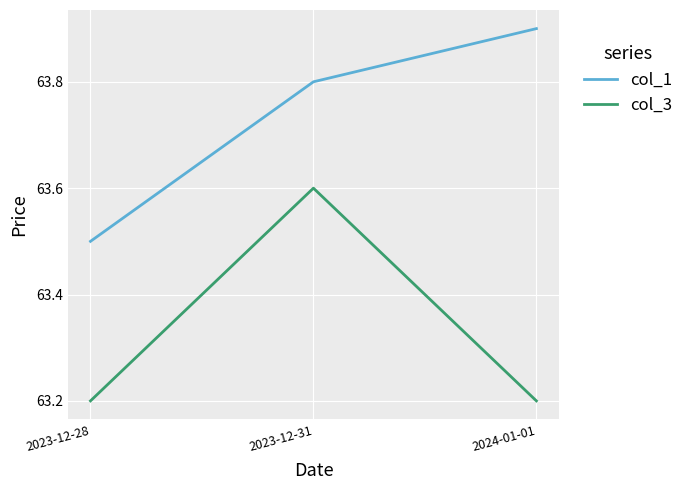

What is the maximum value for col_1?

63.9